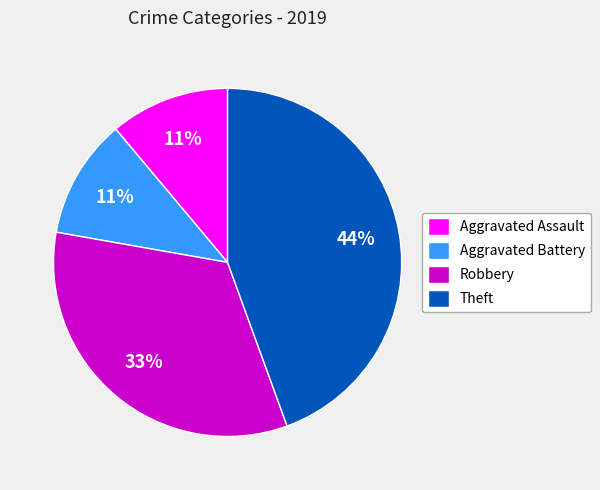

To the nearest percent, what is the difference between the largest and smallest slice percentages?

33%